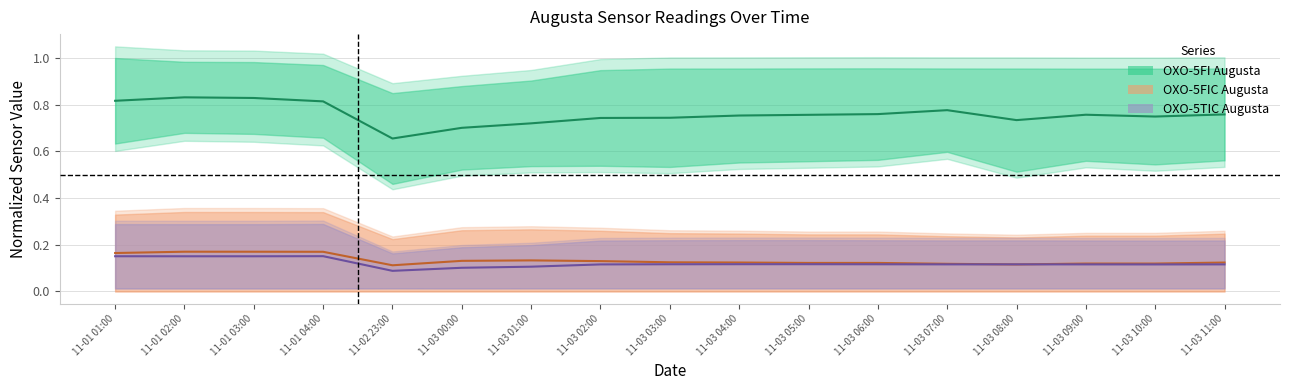

What is the difference between the OXO-5FI Augusta values at 11-03 09:00 and 11-03 00:00?

0.1